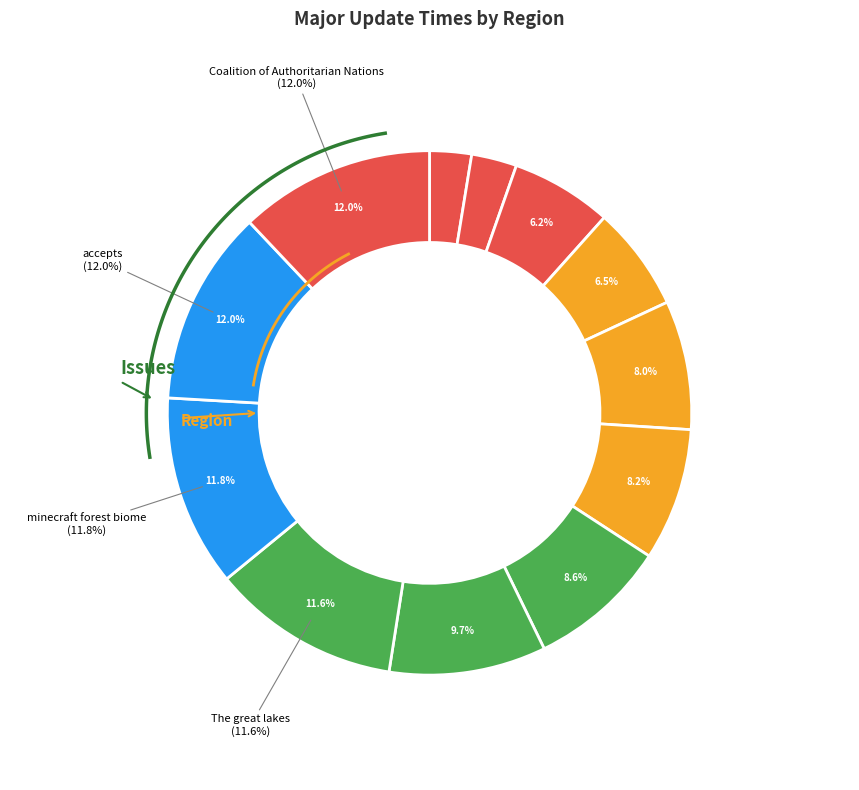

Does any single category account for the majority?

No